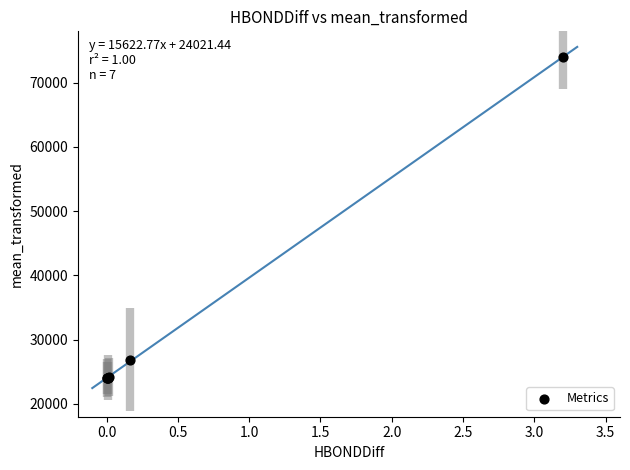

What Y value in the scatter plot is closest to 49000?

26875.4